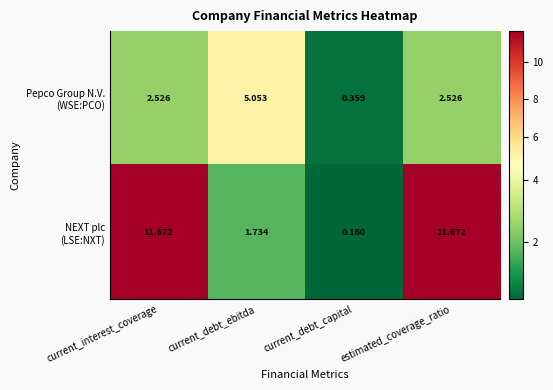

Which category has the lowest value across all series?

current_debt_capital